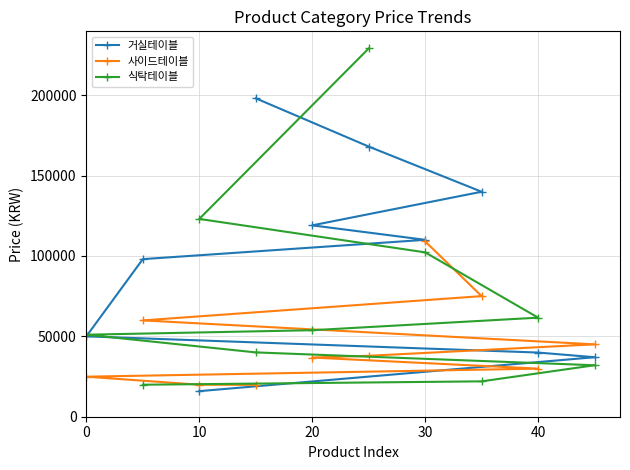

What is the lowest value of the 사이드테이블 series?

19800